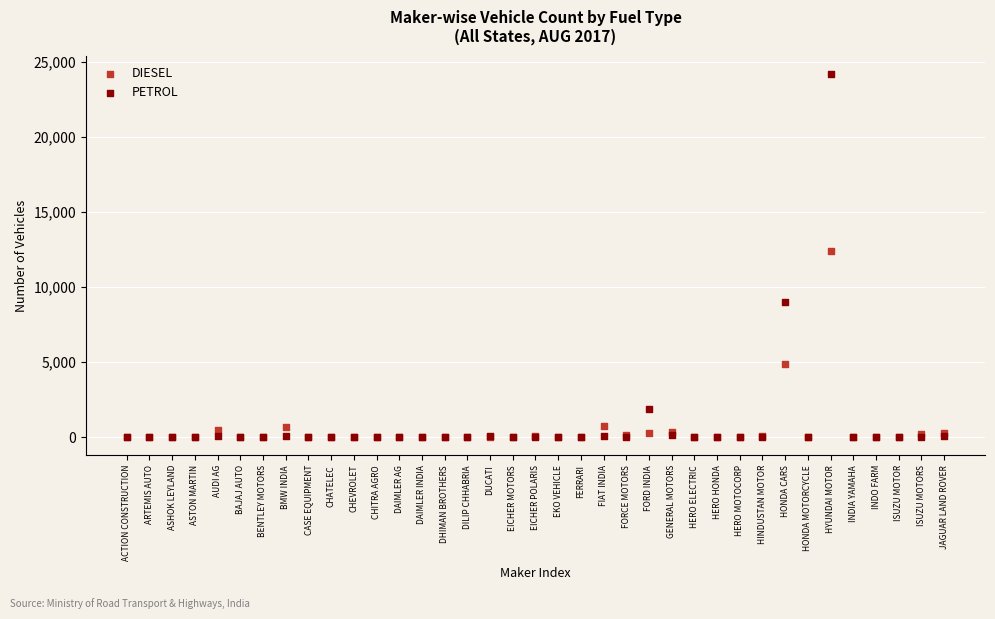

Which series reaches the maximum Y coordinate?

PETROL